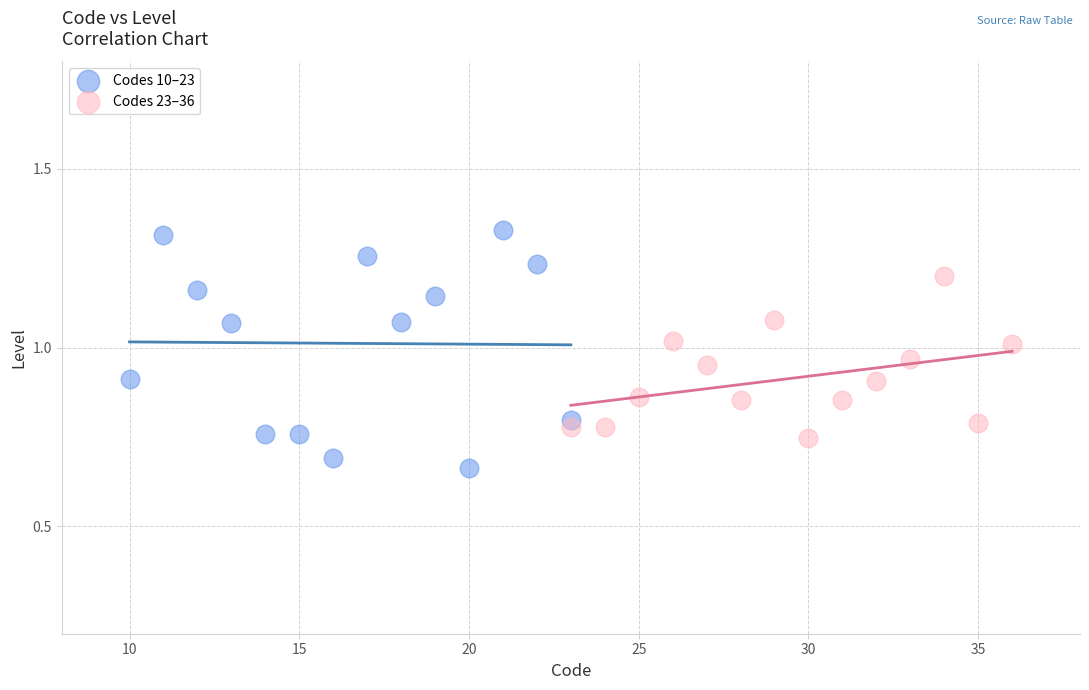

What are all the series names shown in the legend?

Codes 10–23, Codes 23–36